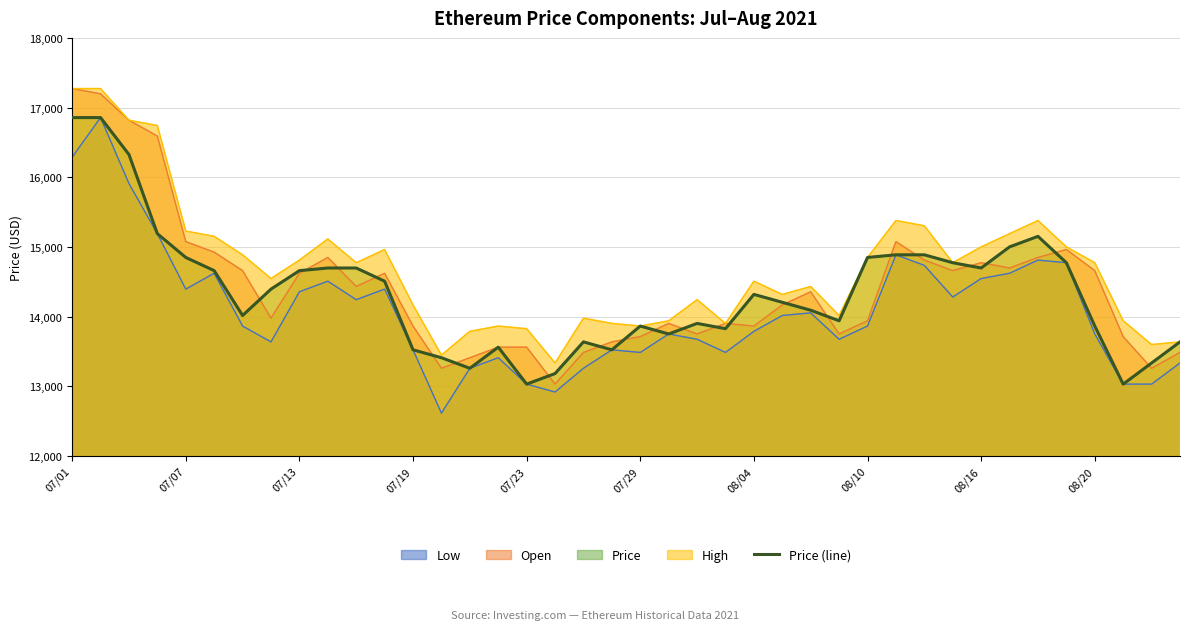

Count the number of categories in the chart.

40